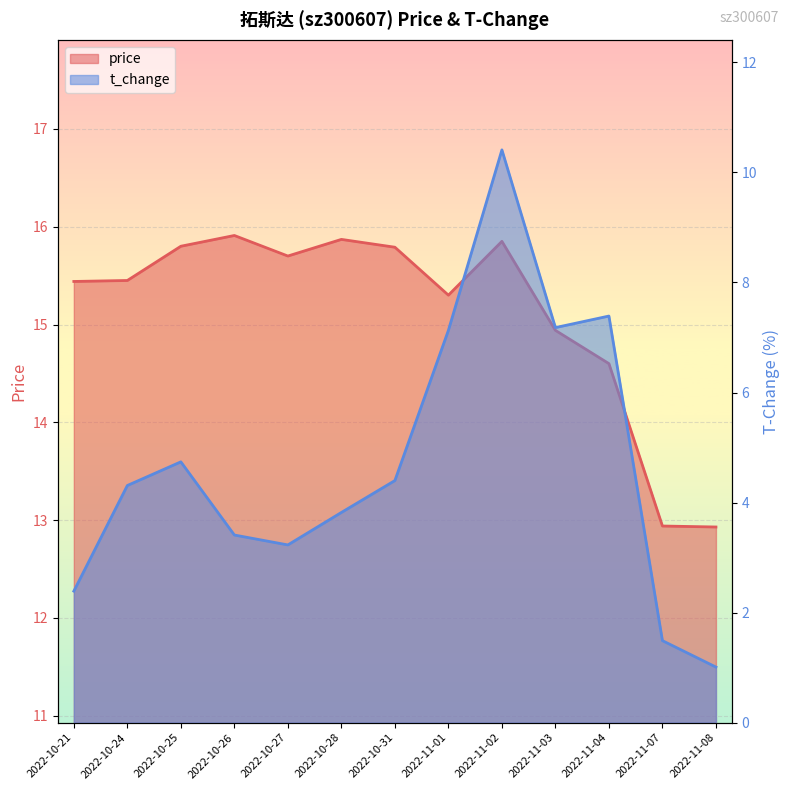

What is the difference between the second highest and minimum values in the price series?

2.9